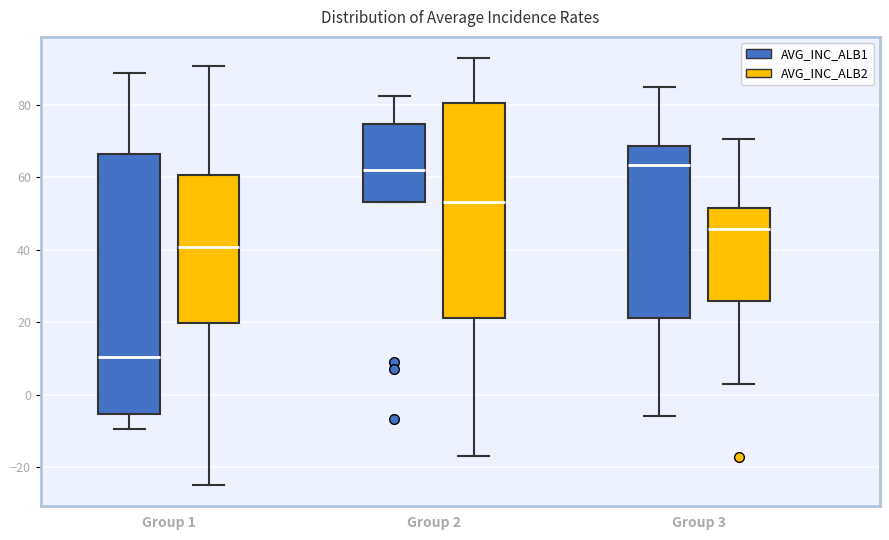

Comparing the boxes themselves (not the whiskers), which one is the tallest?

Group 1 (AVG_INC_ALB1)